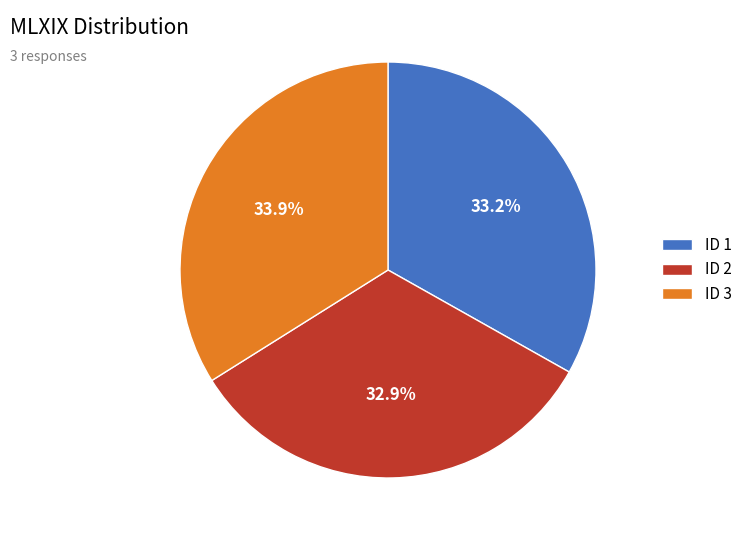

Count the number of slices in the pie.

3